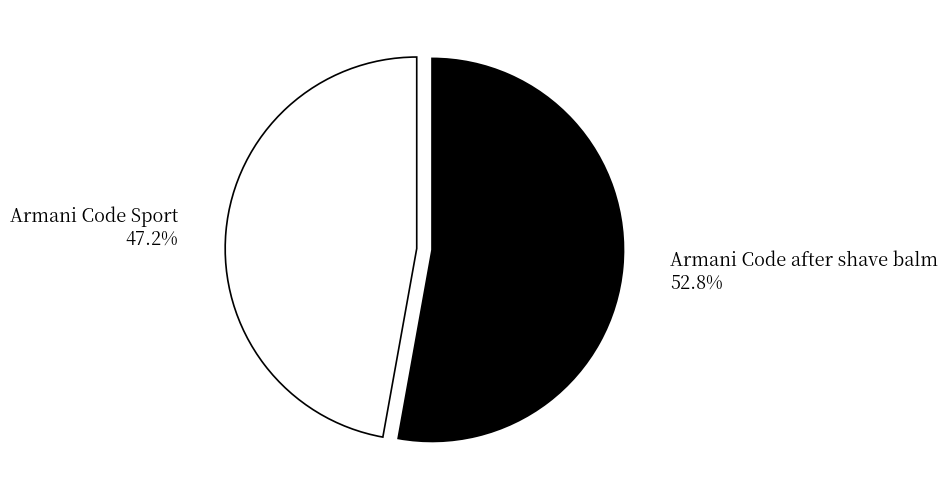

What is the largest slice in the pie chart?

Armani Code after shave balm